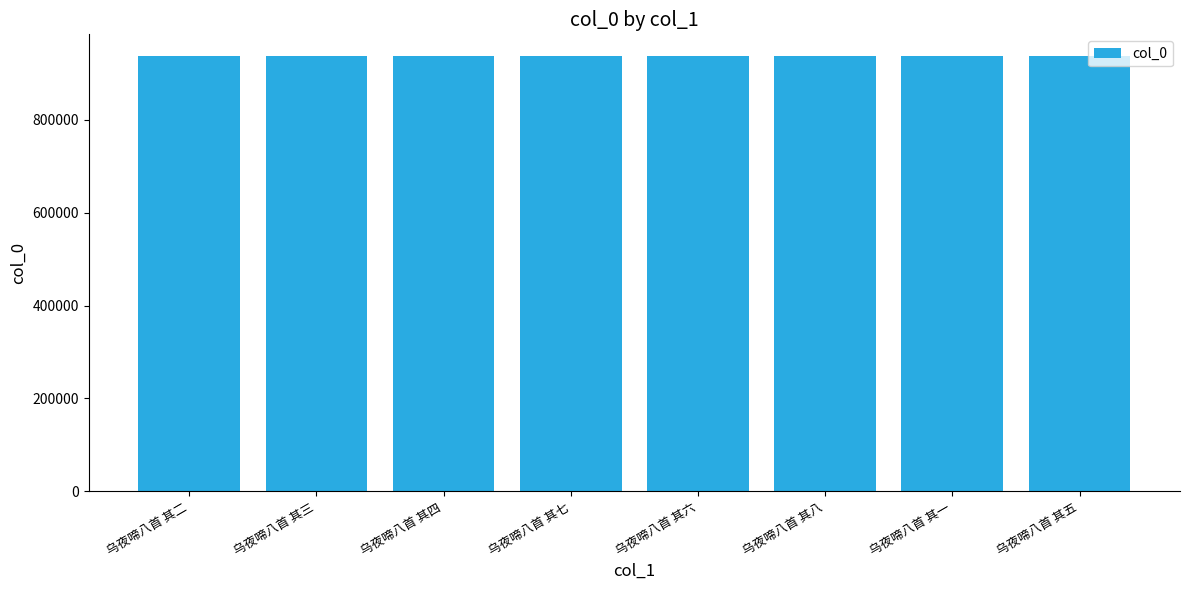

What is the label of the 7th bar from the left?

乌夜啼八首 其一